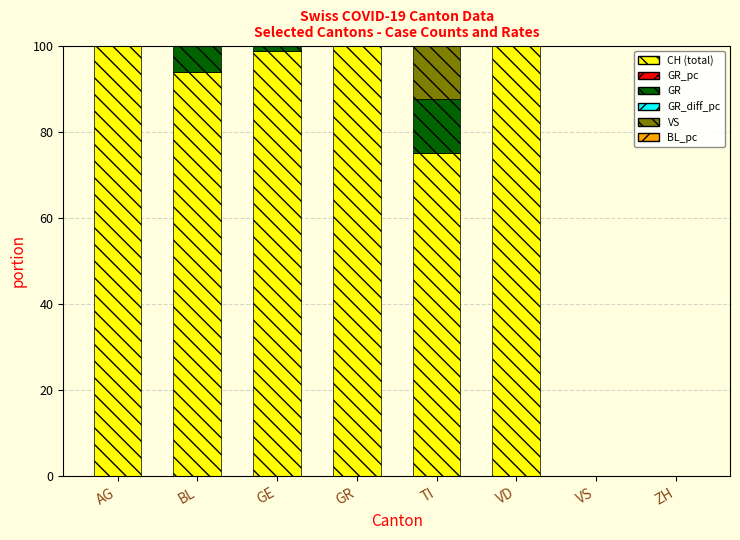

What is the highest value of the CH (total) series?

100.0